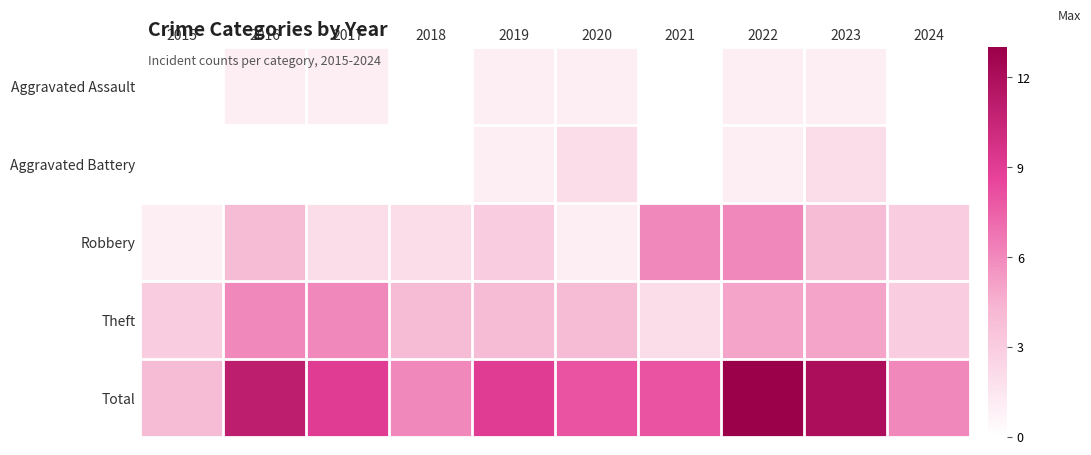

Is it true that Theft equals 5.8 at 2019?

False